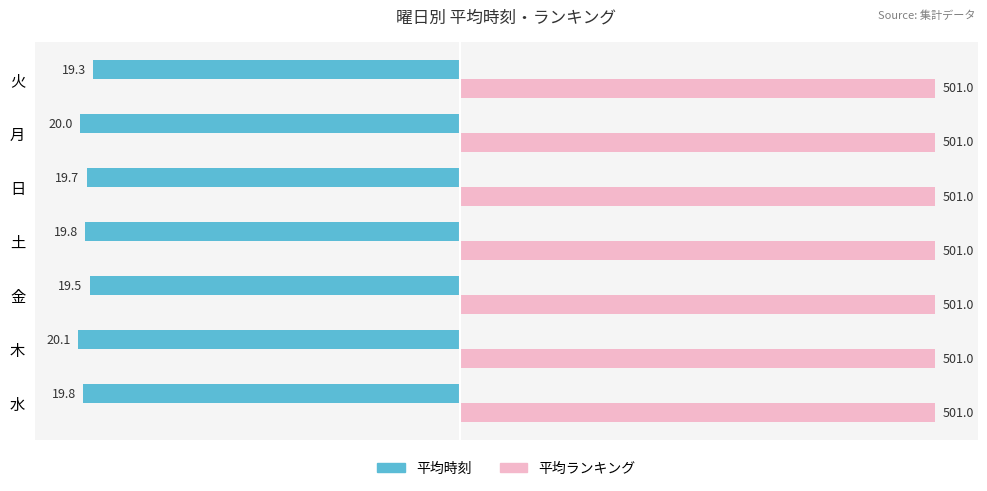

What are all the series names shown in the legend?

平均時刻, 平均ランキング